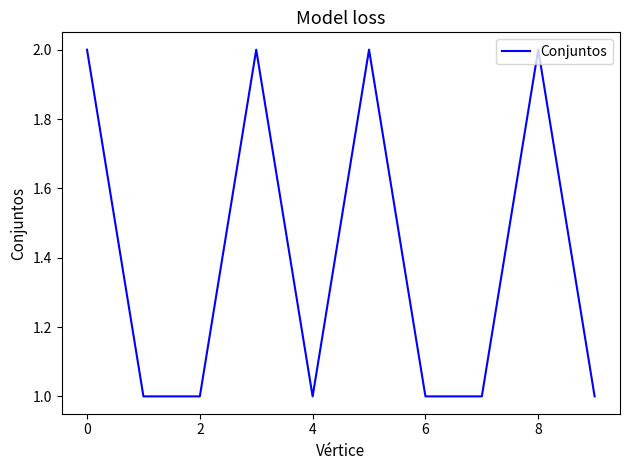

How many lines are shown in the chart?

1